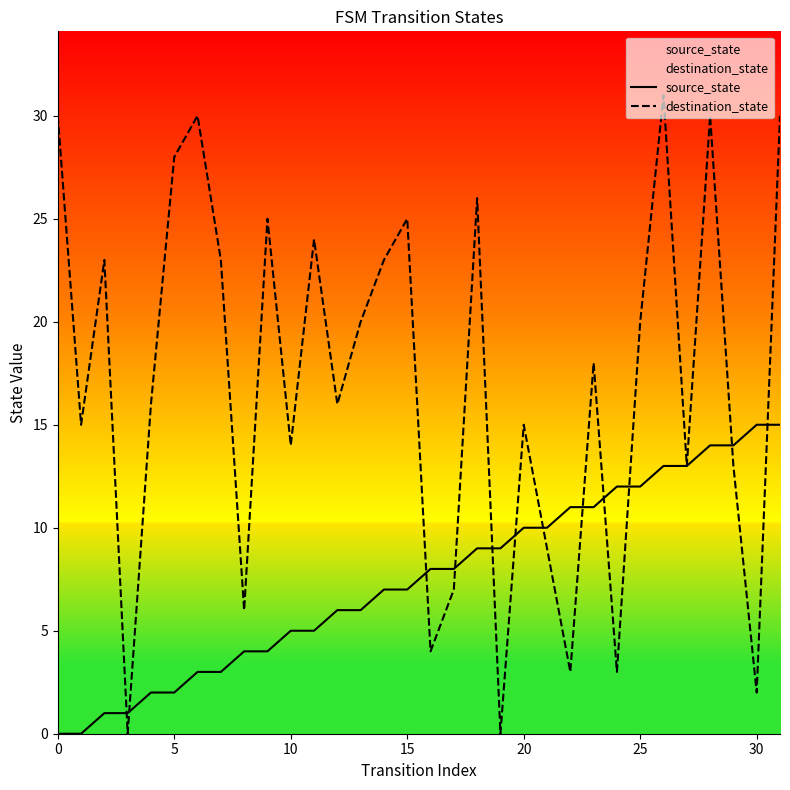

True or false: destination_state has a value of 37 at 9.

False